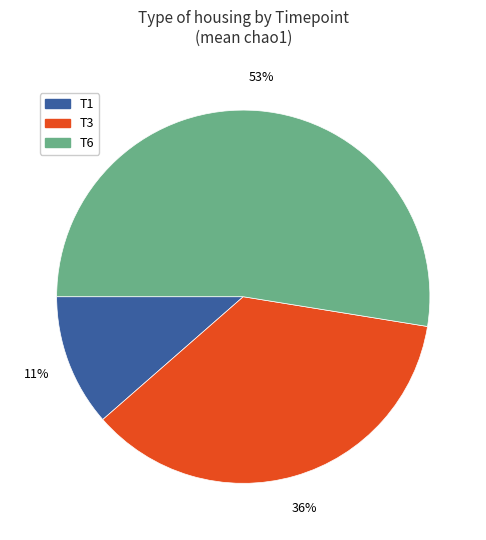

Rank the categories by value from highest to lowest.

T6, T3, T1